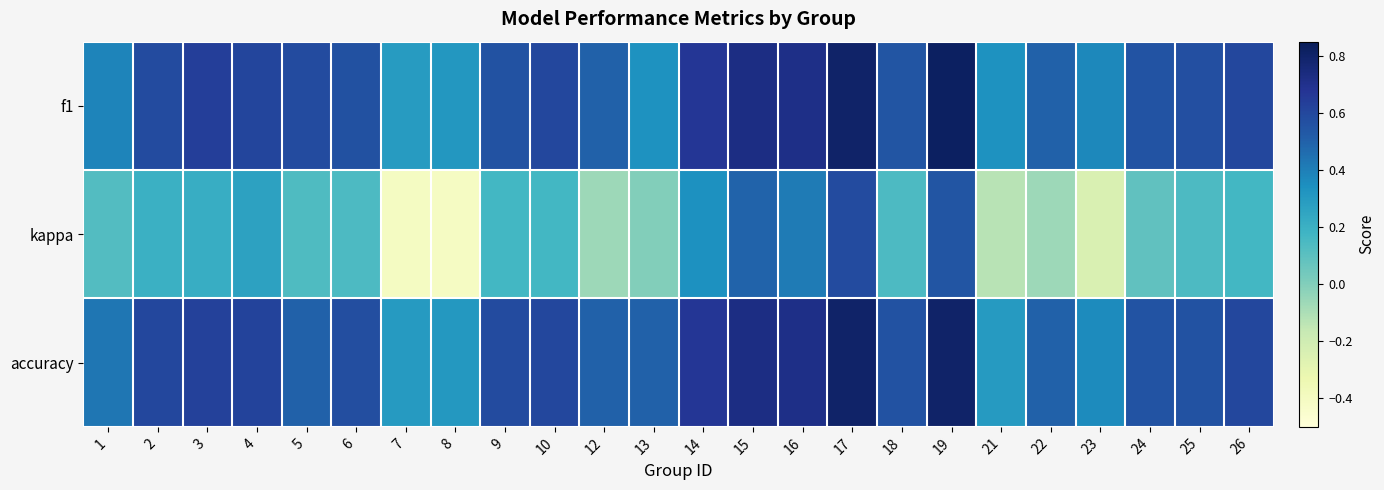

Which series changed the most between 18 and 25?

f1